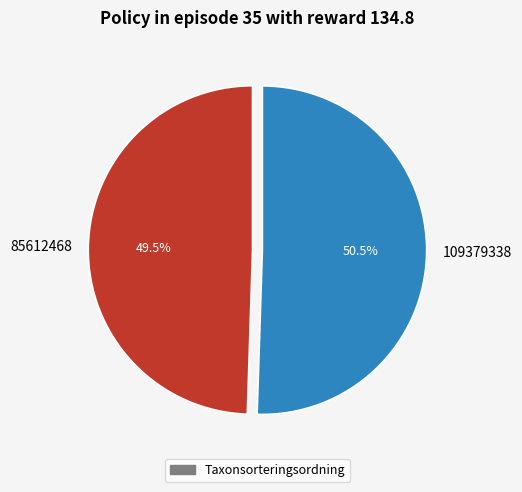

Is there any slice that represents more than half of the pie?

Yes